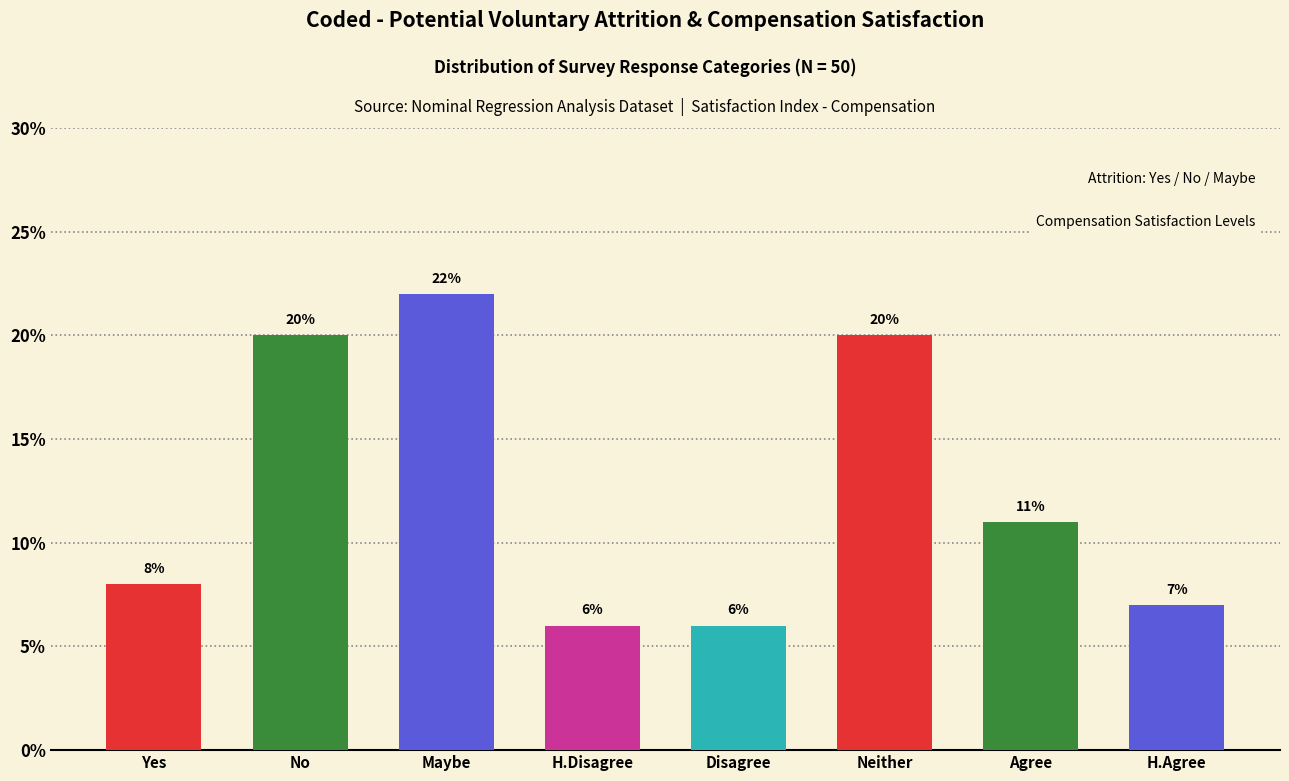

Reading left to right, what are all the values shown in this chart?

8	20	22	6	6	20	11	7